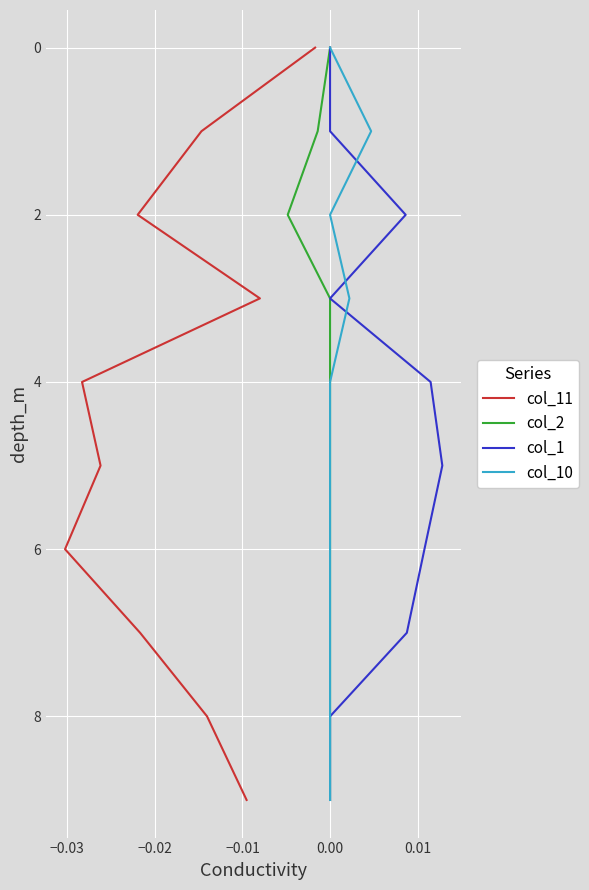

True or false: col_1 and col_11 cross at least once.

False